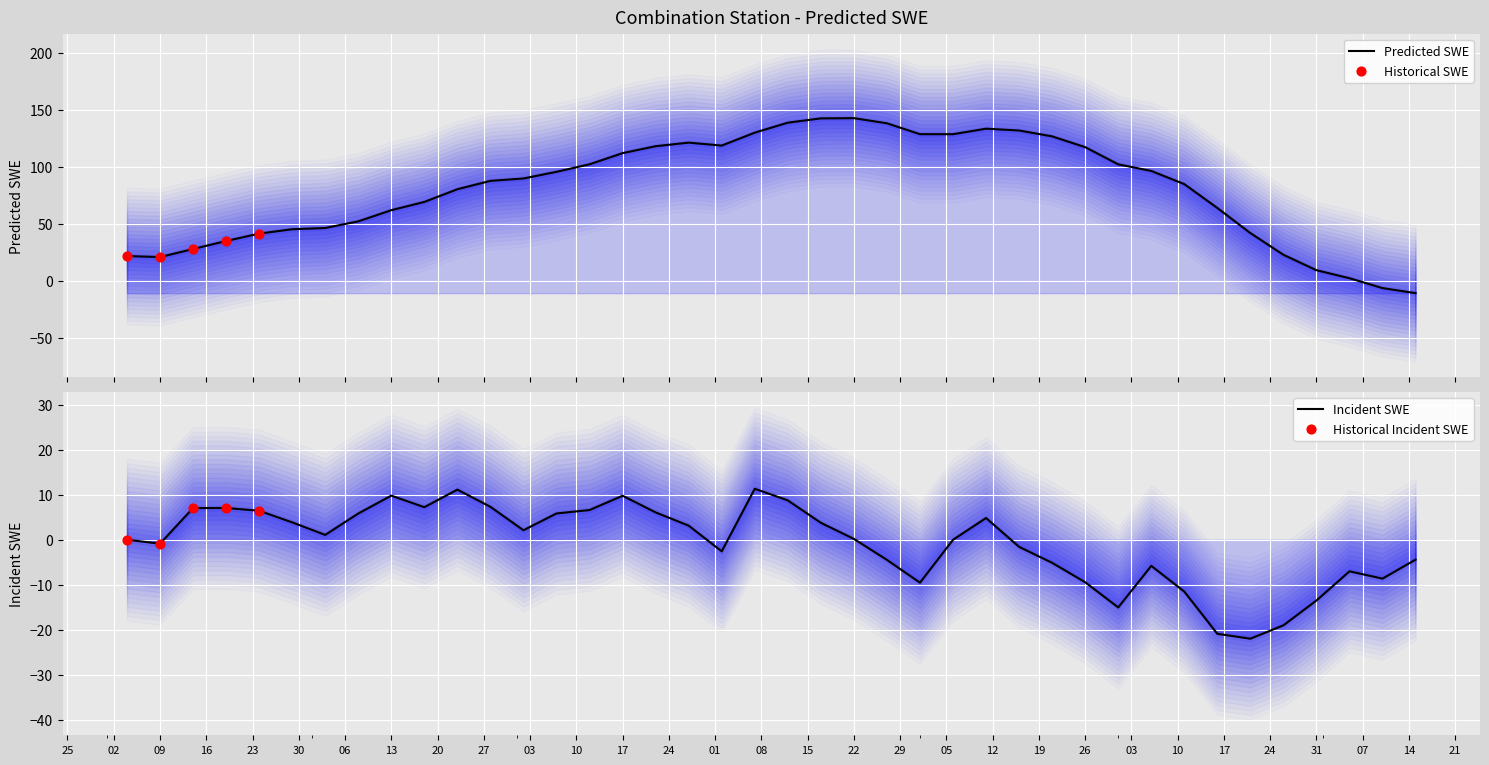

Which has a higher value, 2001-08-13 or 2001-07-14?

2001-08-13